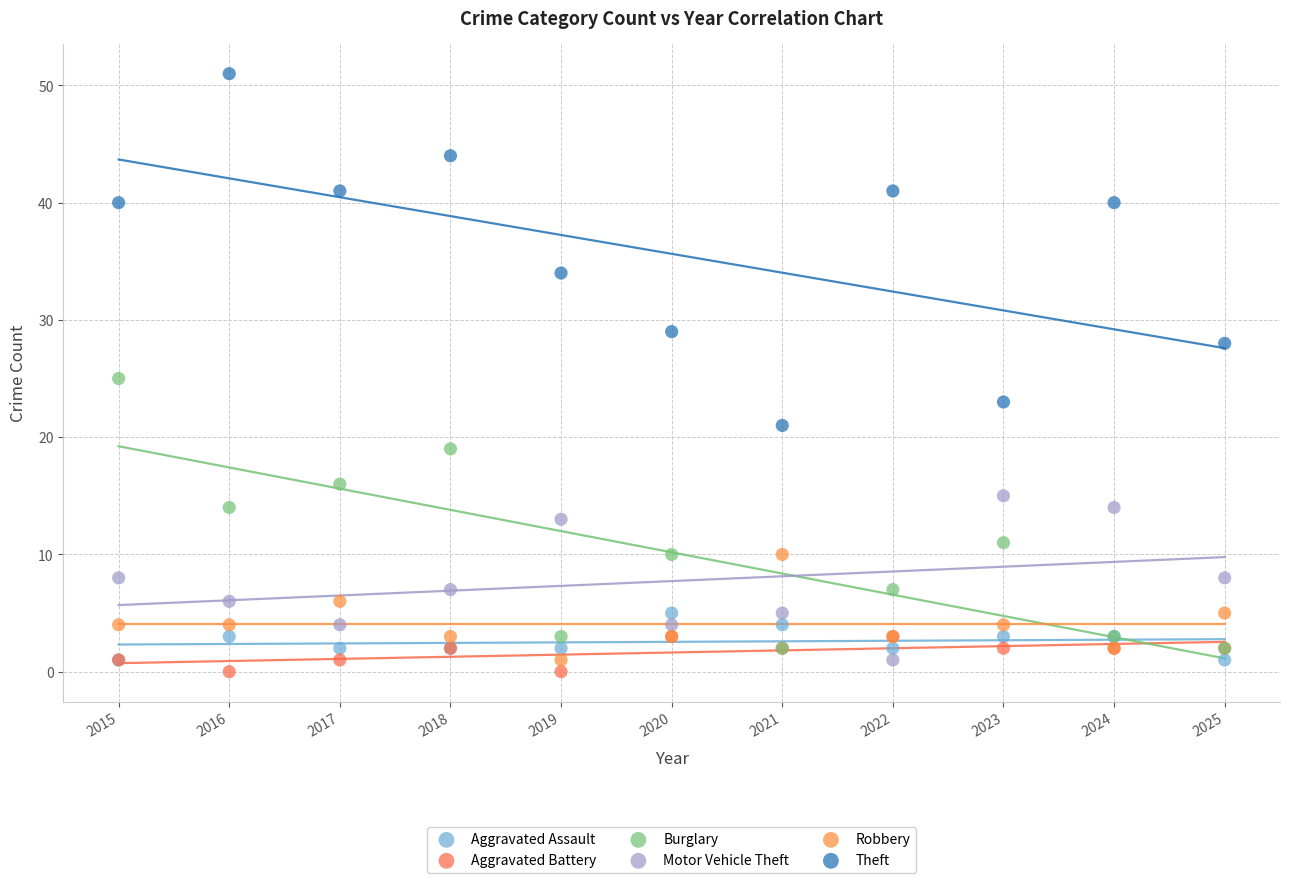

What are all the series names shown in the legend?

Aggravated Assault, Aggravated Battery, Burglary, Motor Vehicle Theft, Robbery, Theft